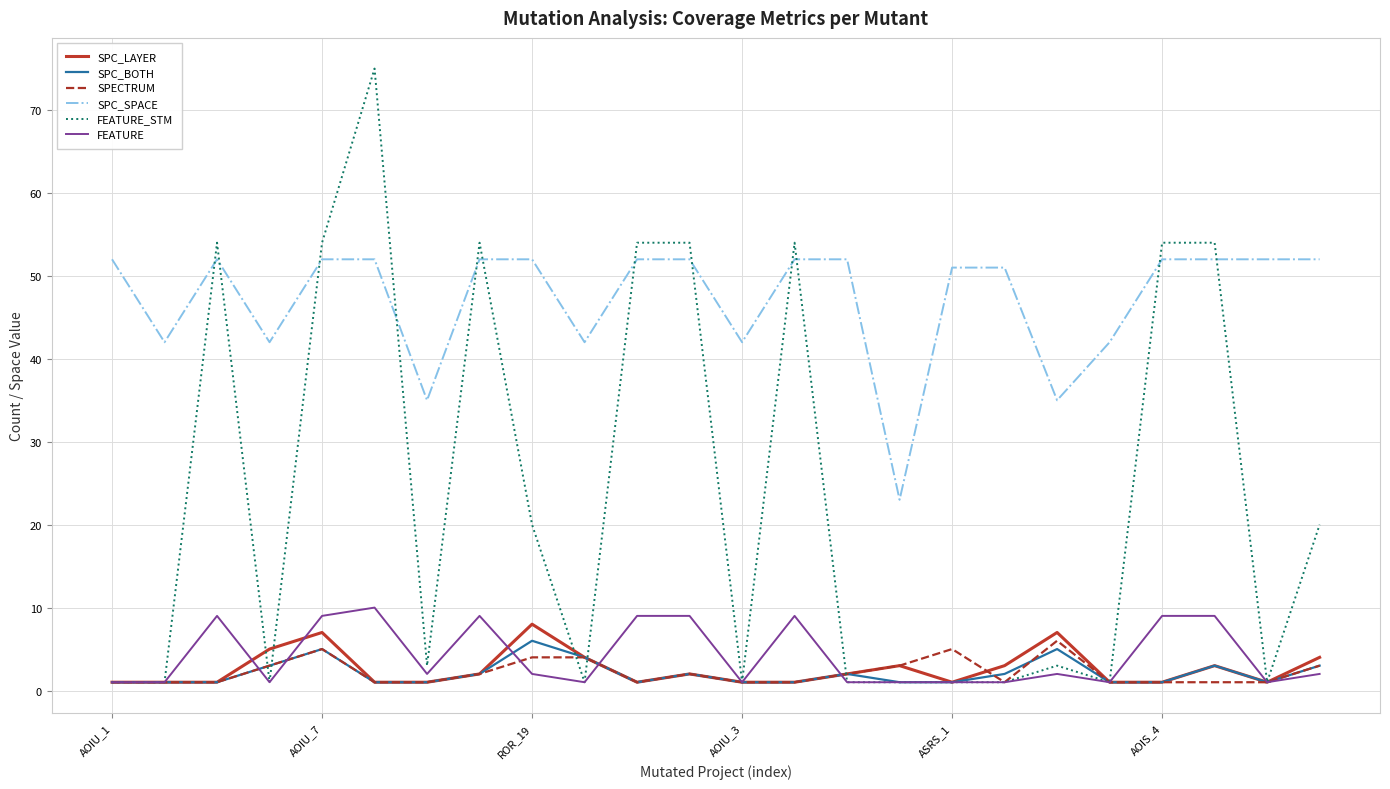

Which series has the widest spread of values?

FEATURE_STM